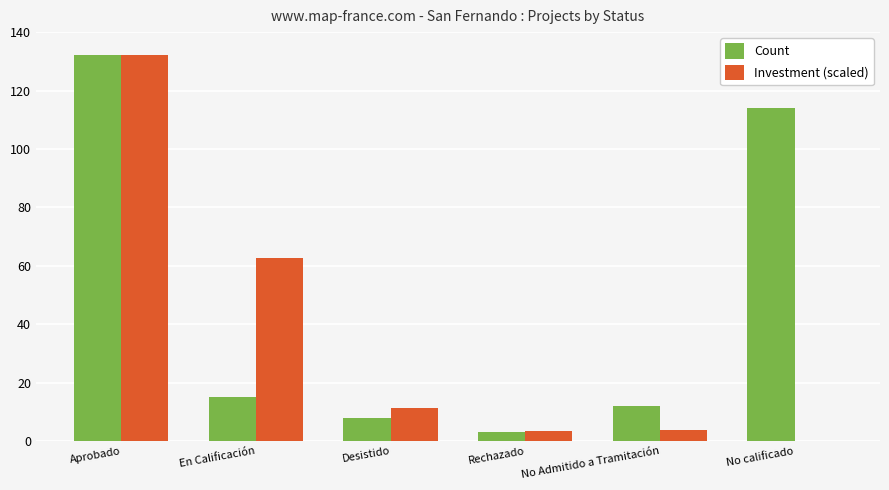

Between Aprobado and Rechazado, which series saw the biggest shift?

Count